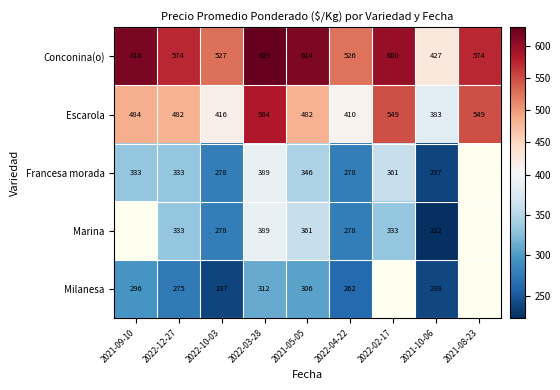

What is the approximate value of Conconina(o) at 2021-08-23, to the nearest 10?

570